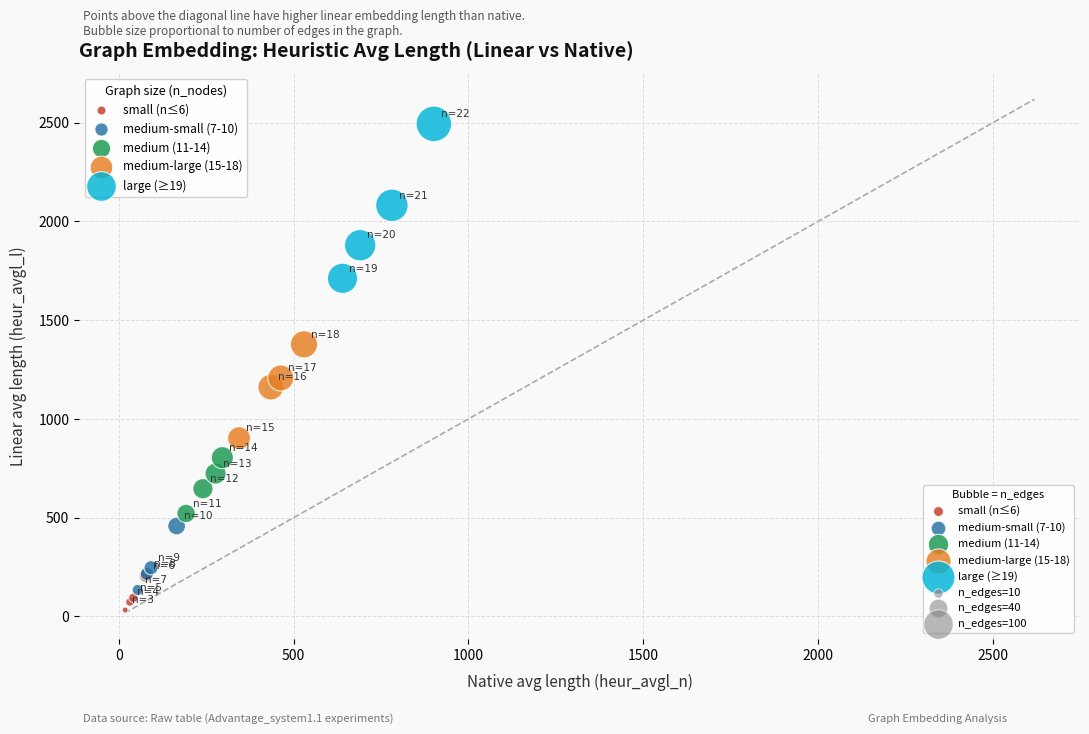

Which series contains the lowest Y value?

small (n≤6)